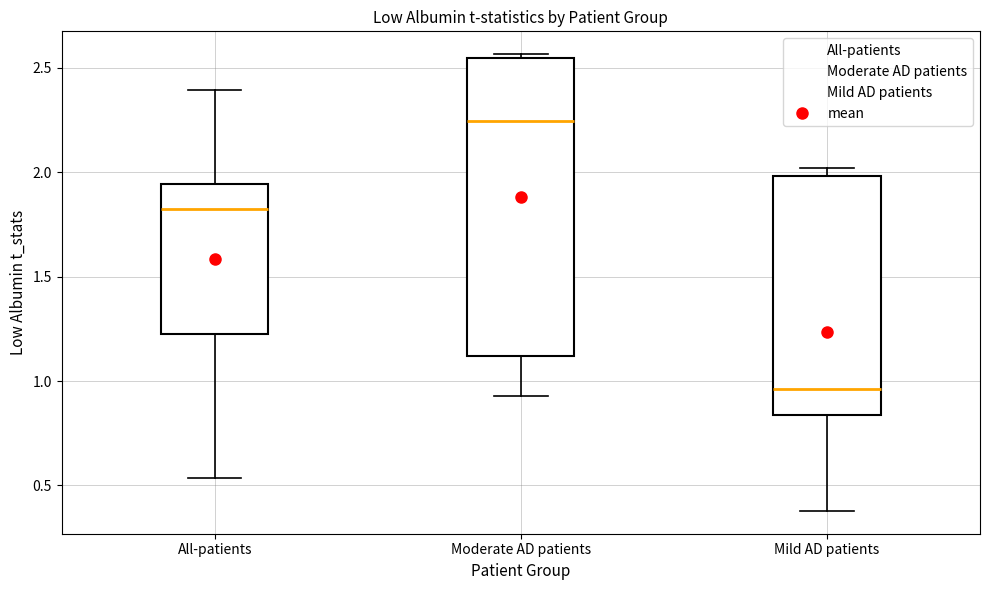

Which box is the tallest, from its lower edge to its upper edge?

Moderate AD patients